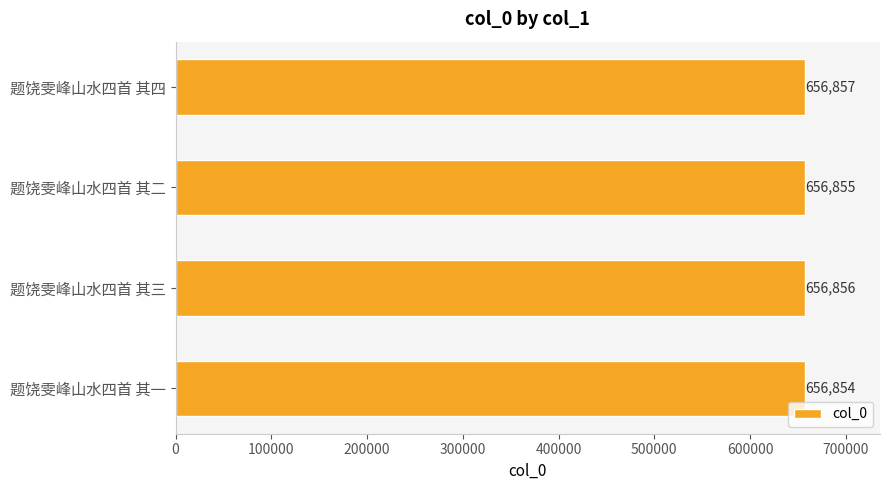

Between 题饶雯峰山水四首 其四 and 题饶雯峰山水四首 其一, which is larger?

题饶雯峰山水四首 其四